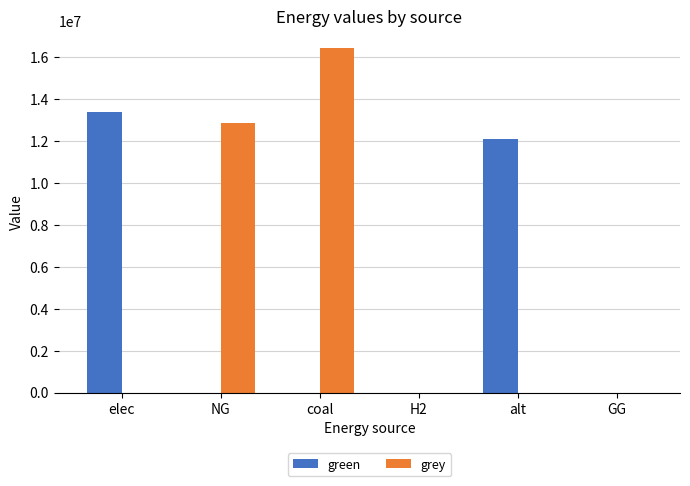

What is the maximum value for green?

13377111.1